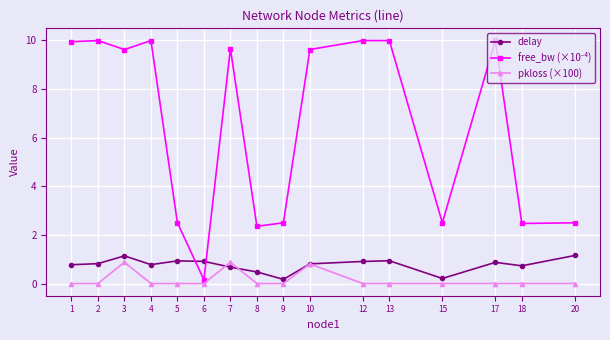

What is the spread (max minus min) of values at 1?

9.9